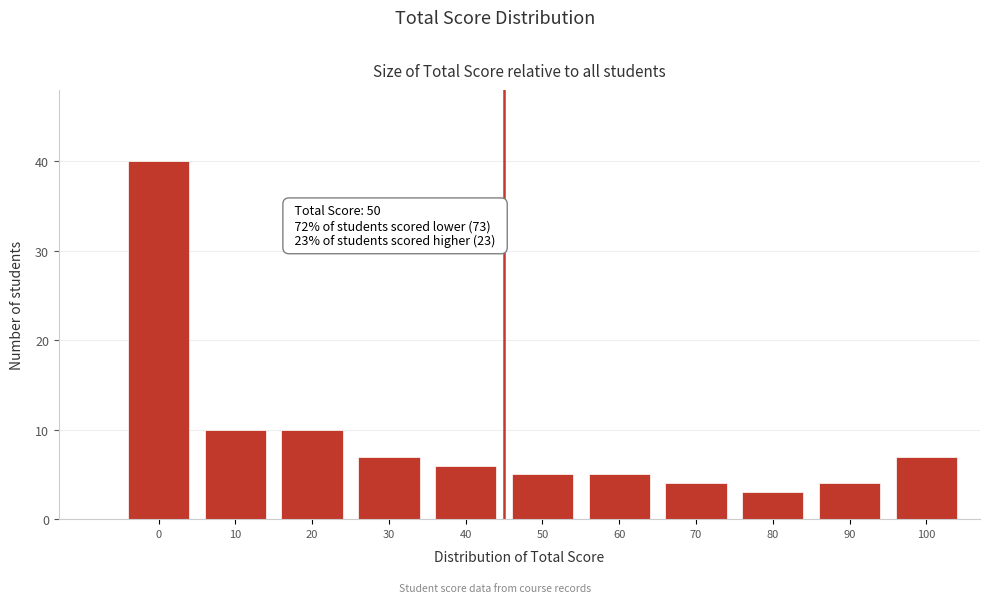

Reading left to right, transcribe all the data shown in this chart.

0=40	10=10	20=10	30=7	40=6	50=5	60=5	70=4	80=3	90=4	100=7